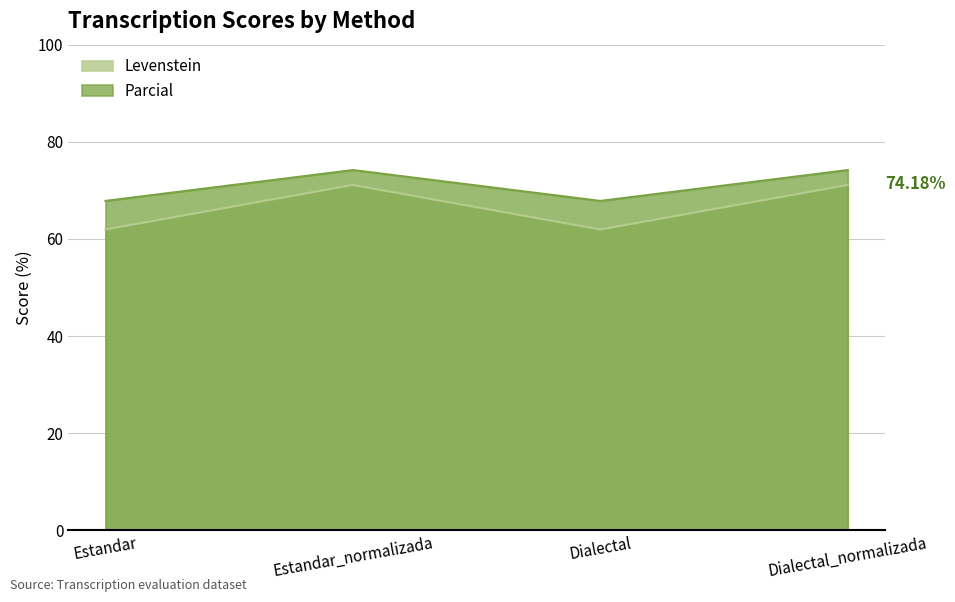

What are all the series names shown in the legend?

Levenstein, Parcial